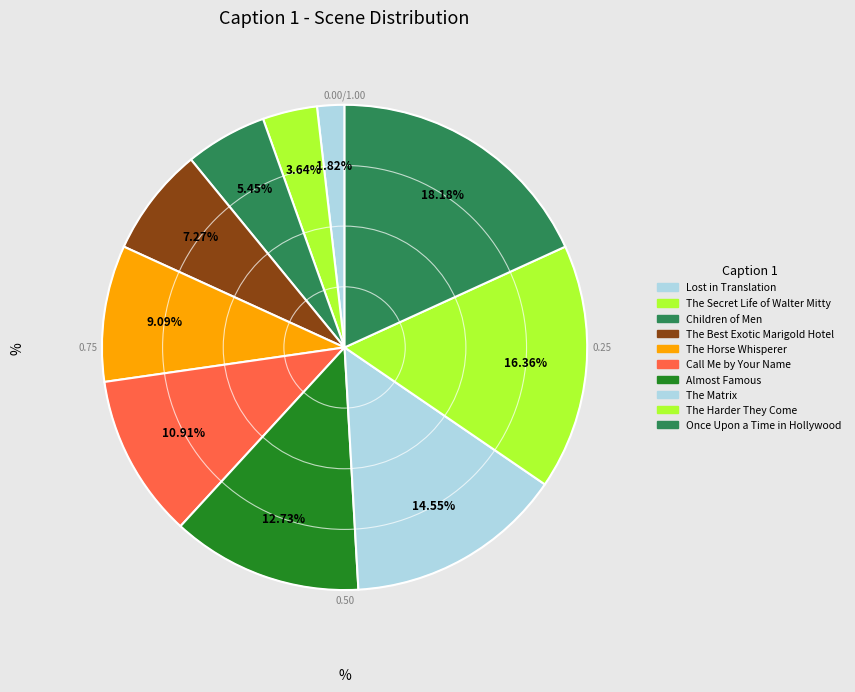

What is the ratio of the value at The Secret Life of Walter Mitty to the value at Once Upon a Time in Hollywood?

0.2